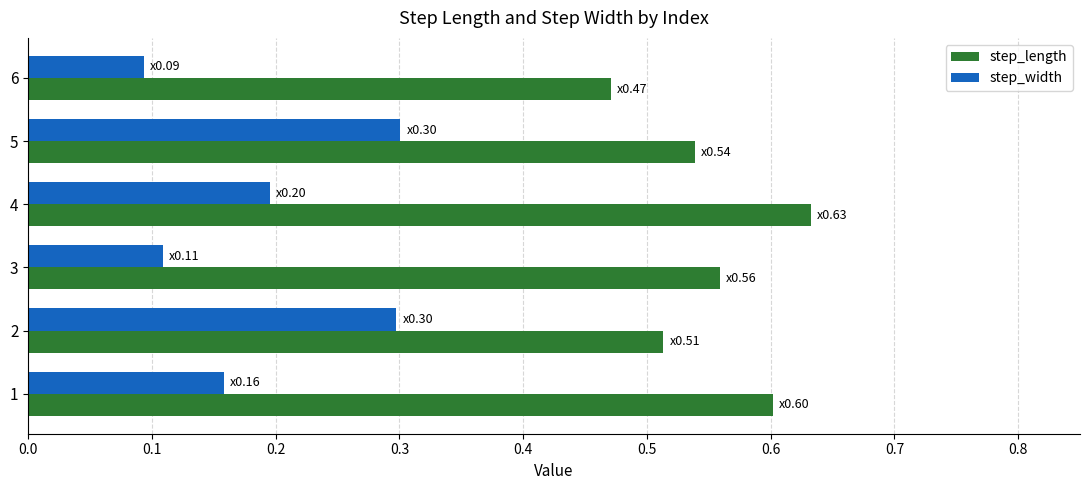

At which label does step_length reach its peak?

4